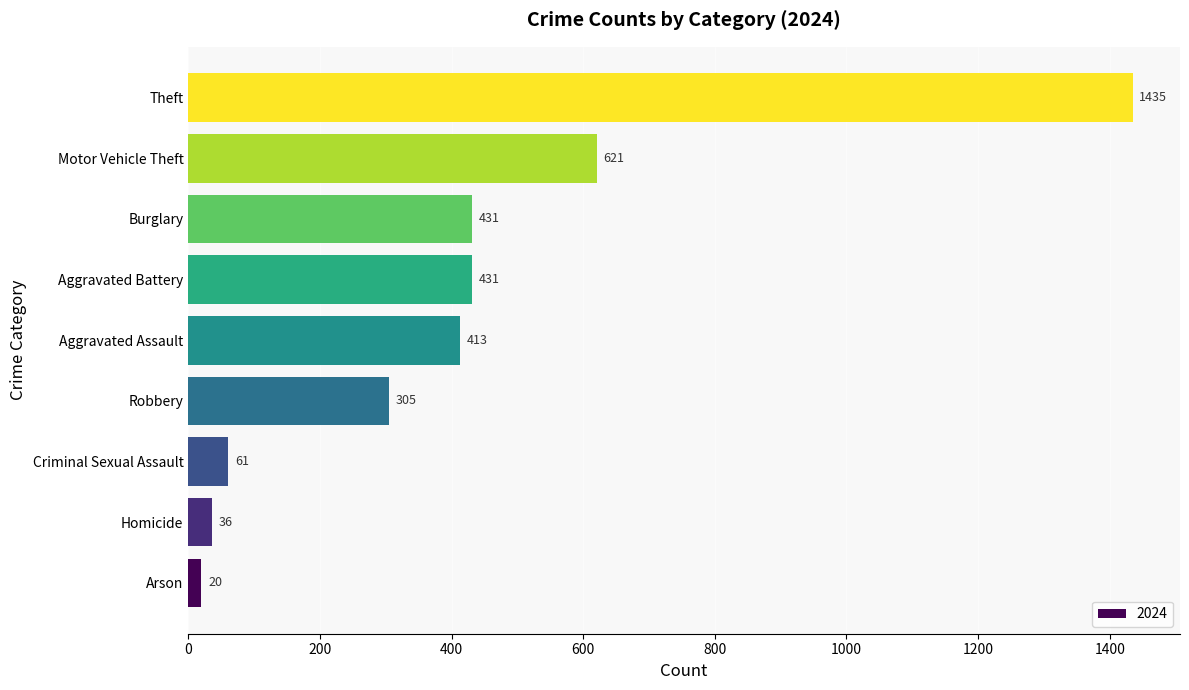

Reading top to bottom, transcribe all the data shown in this chart.

1435	621	431	431	413	305	61	36	20